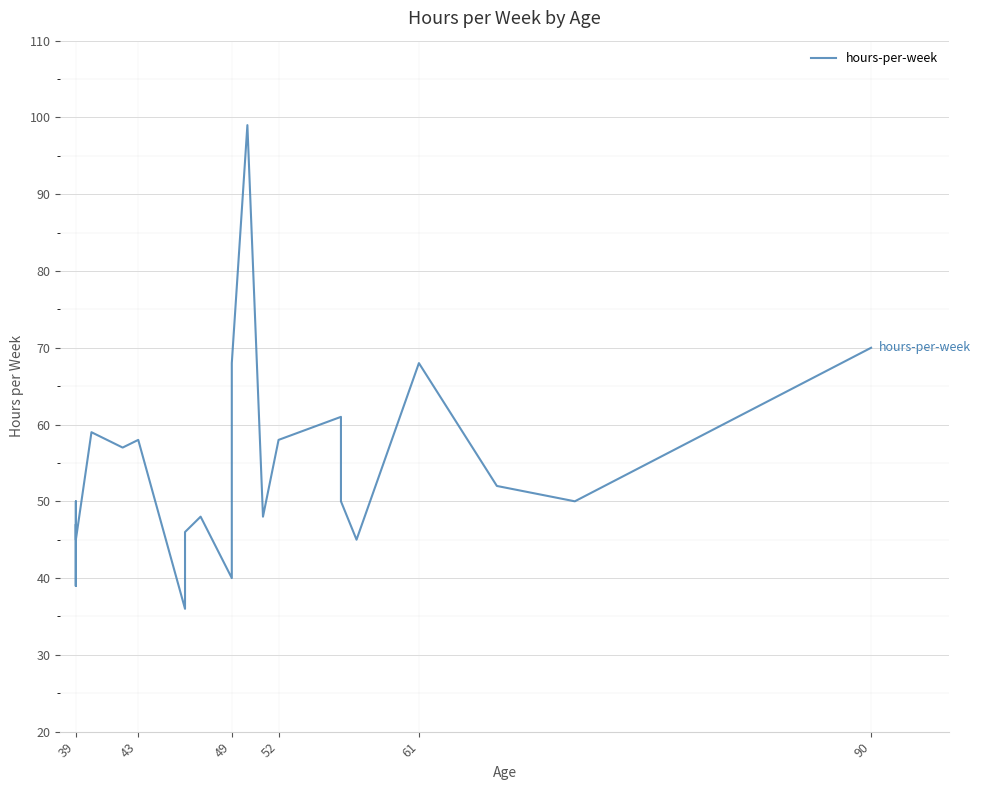

How many lines are shown in the chart?

1